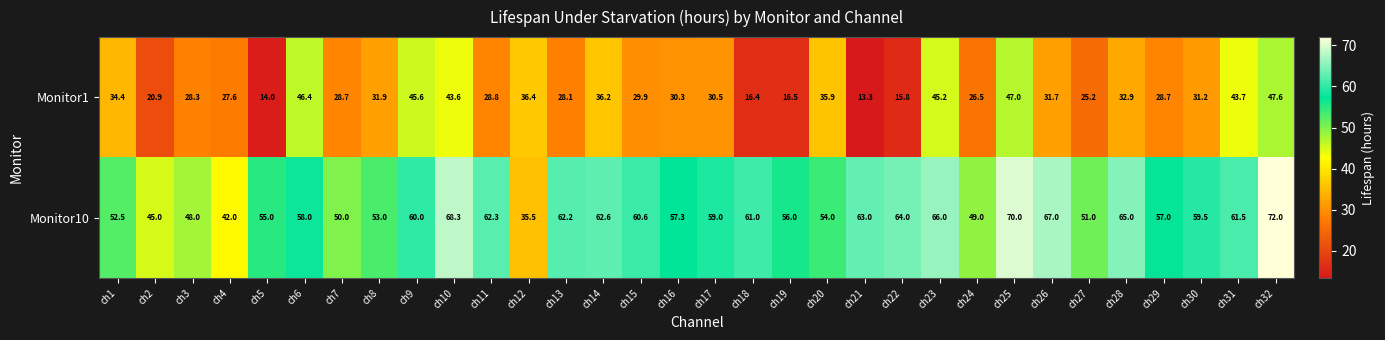

What is the smallest value displayed?

13.3